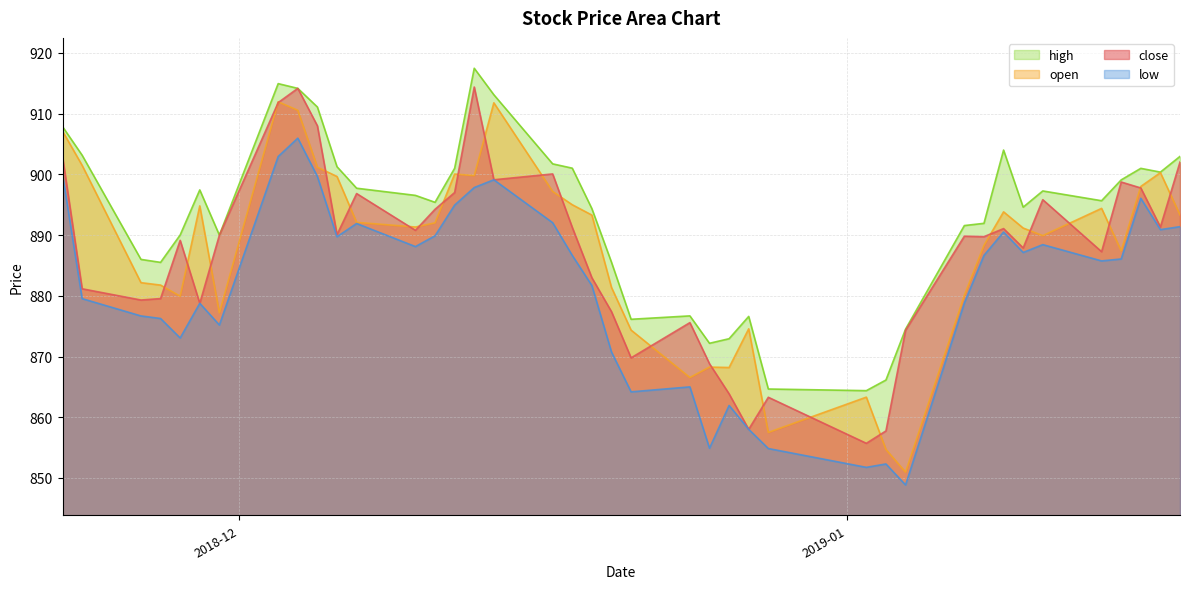

Between 2018-11-29 and 2018-12-28, which series saw the biggest shift?

open